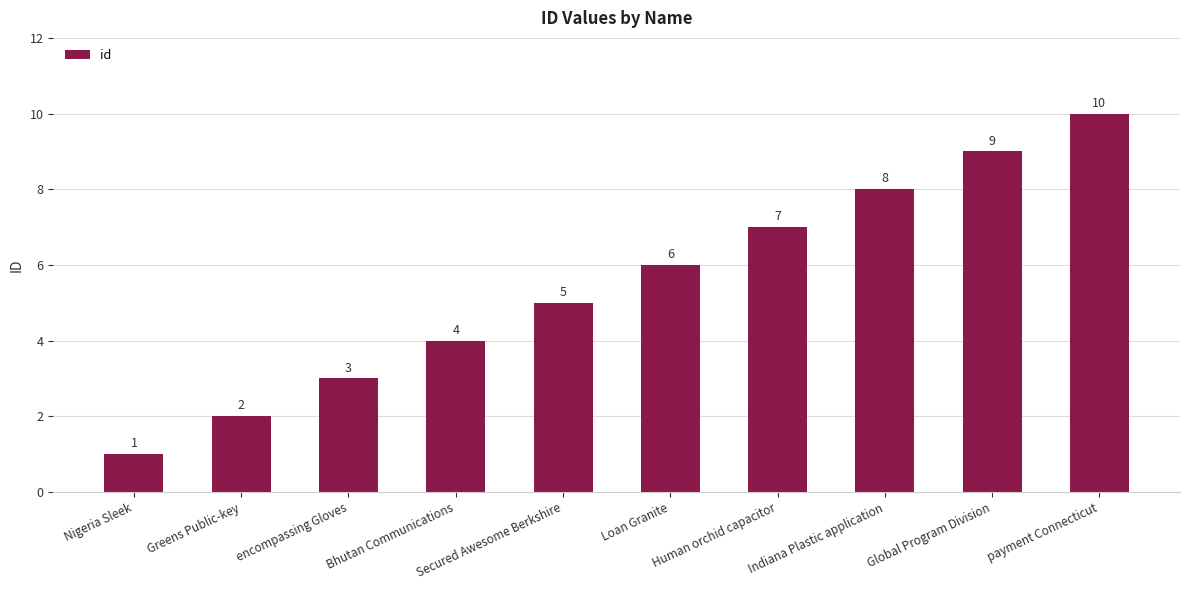

Rank the categories by value from lowest to highest.

Nigeria Sleek, Greens Public-key, encompassing Gloves, Bhutan Communications, Secured Awesome Berkshire, Loan Granite, Human orchid capacitor, Indiana Plastic application, Global Program Division, payment Connecticut